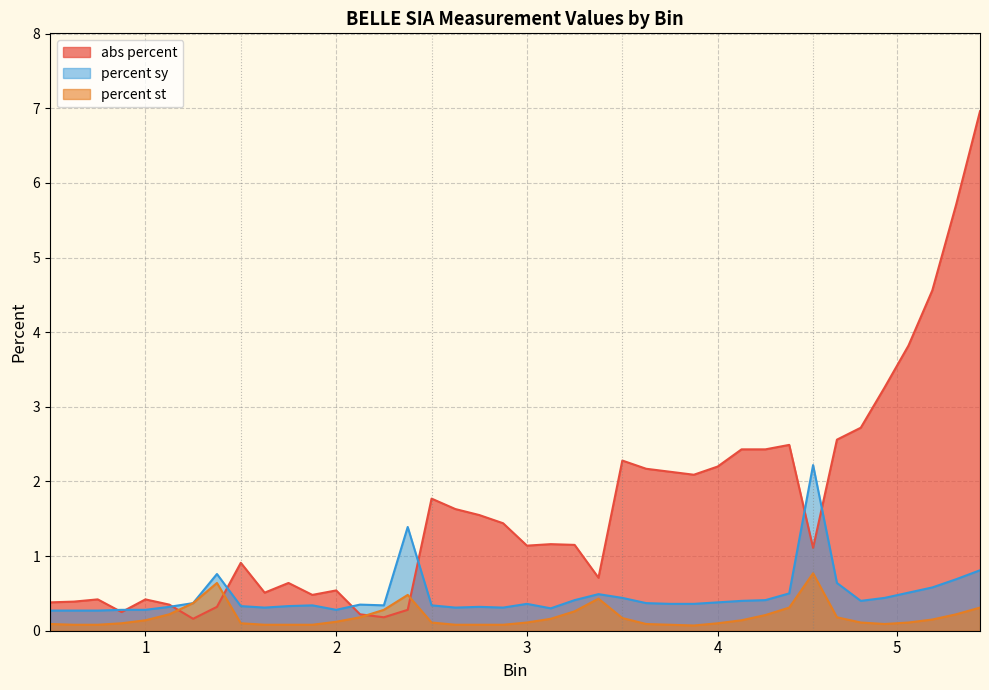

Which series has the widest spread of values?

abs percent